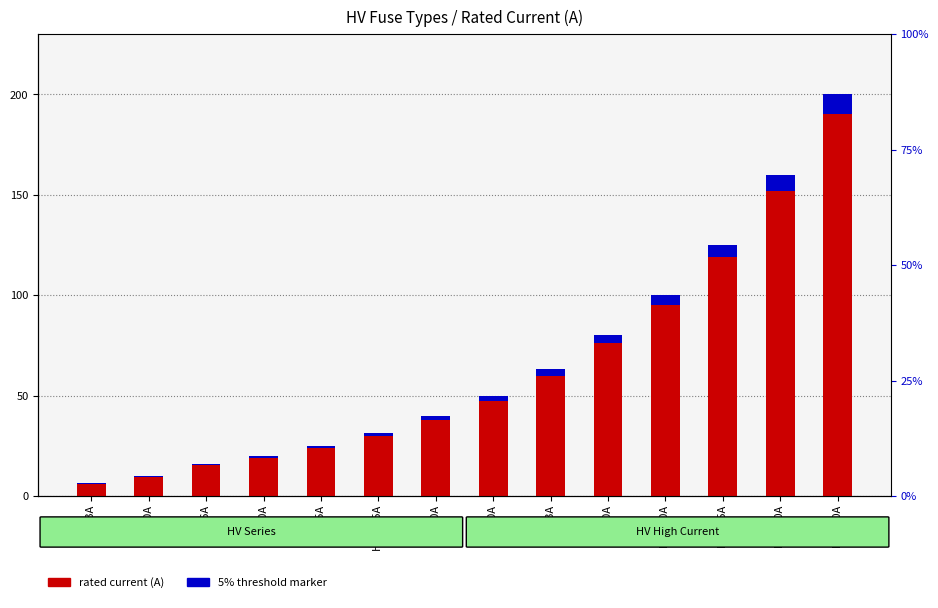

Reading left to right, extract all data points from this chart.

rated current (A): 6.3	10.0	16.0	20.0	25.0	31.5	40.0	50.0	63.0	80.0	100.0	125.0	160.0	200.0
5% threshold marker: 0.3	0.5	0.8	1.0	1.2	1.6	2.0	2.5	3.2	4.0	5.0	6.2	8.0	10.0